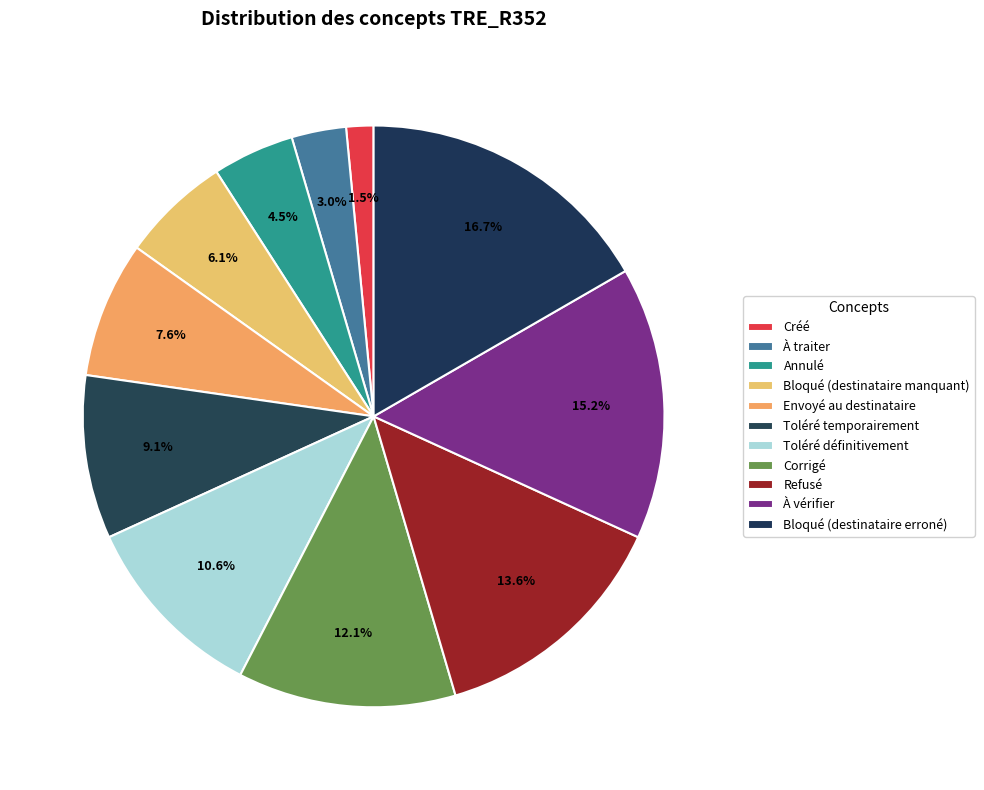

Which slice is the smallest?

Créé